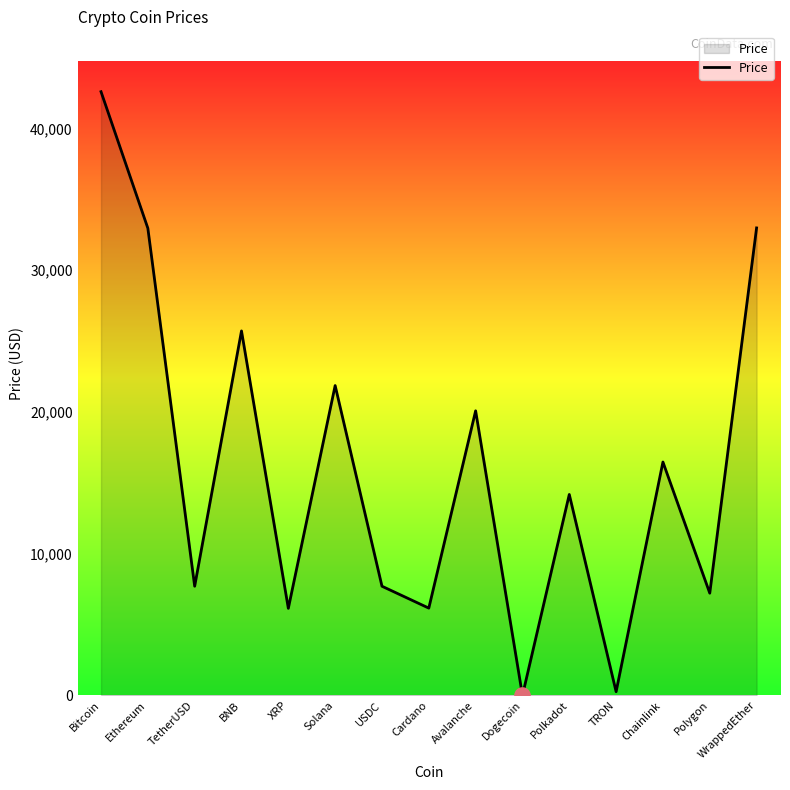

What is the change in value from Ethereum to Polkadot?

-18784.3